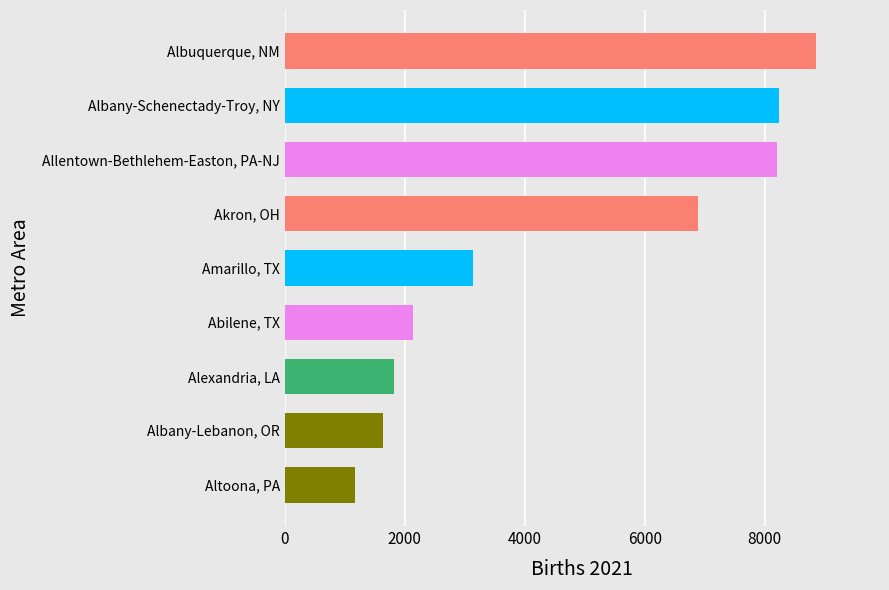

What is the change in value from Alexandria, LA to Albany-Schenectady-Troy, NY?

+6419